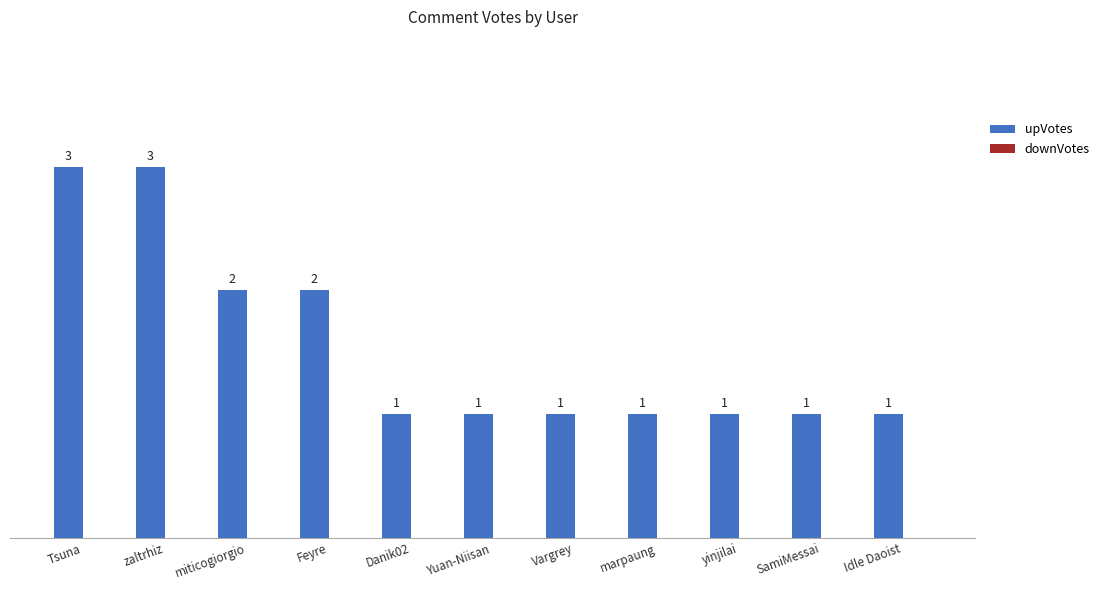

Which has a higher value, zaltrhiz or Danik02?

zaltrhiz